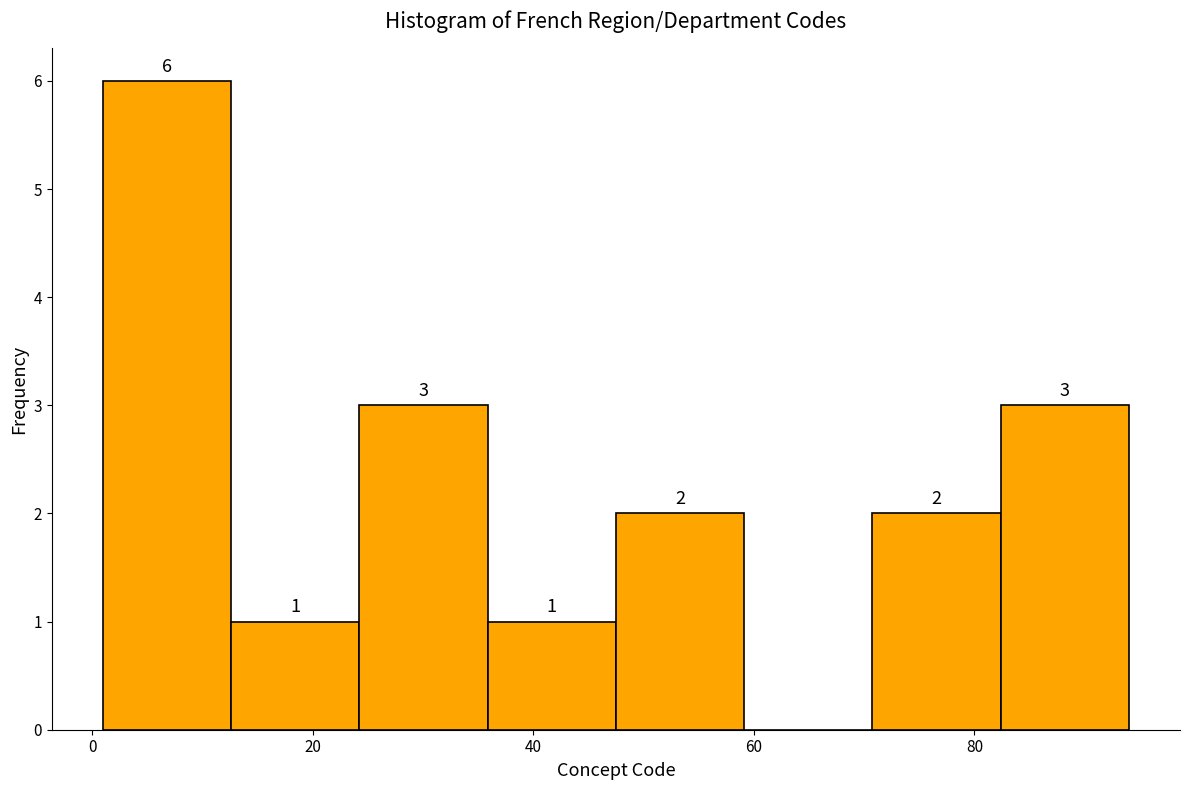

Which range on the x-axis has the tallest bar?

2 to 12